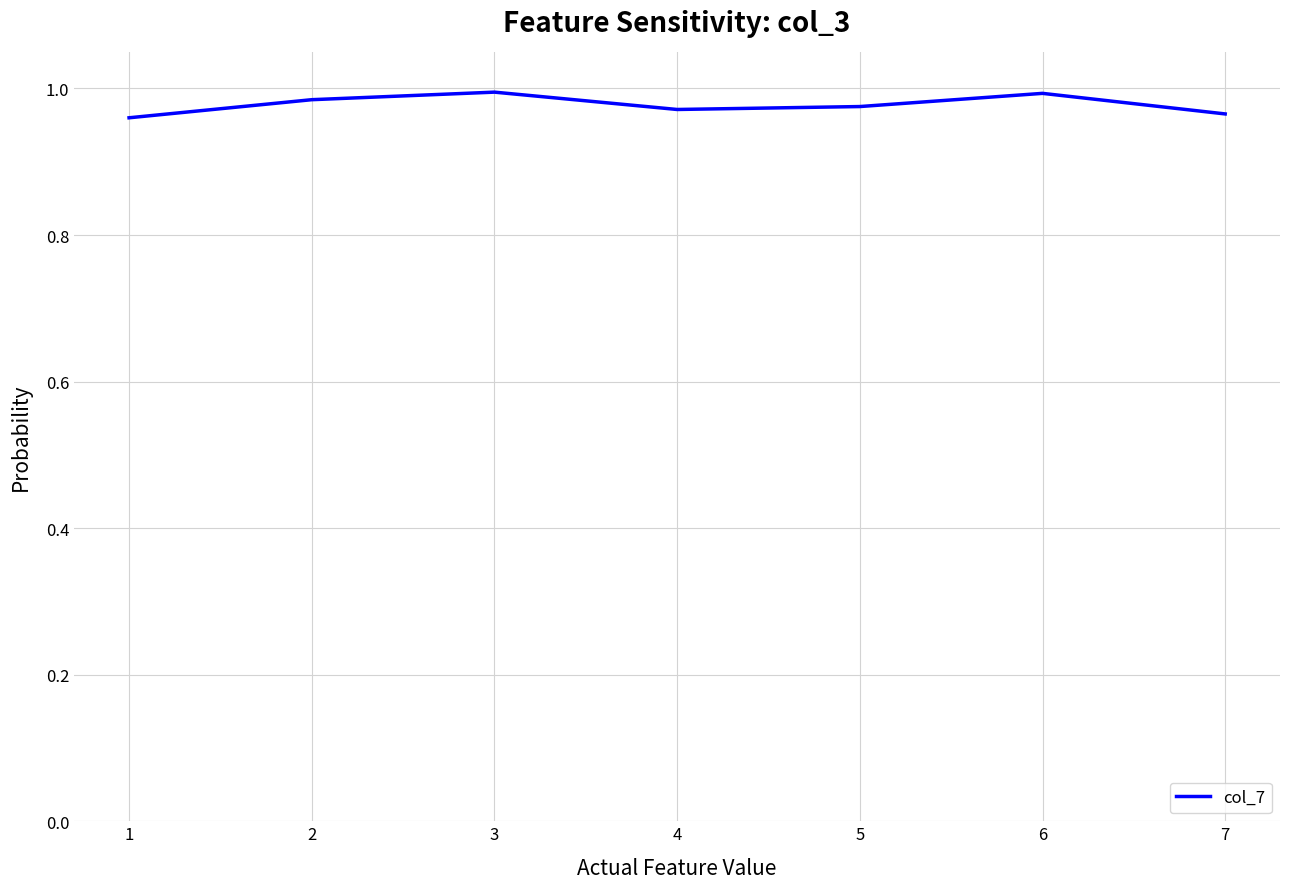

True or false: the data has more than 1 interior local peaks.

True